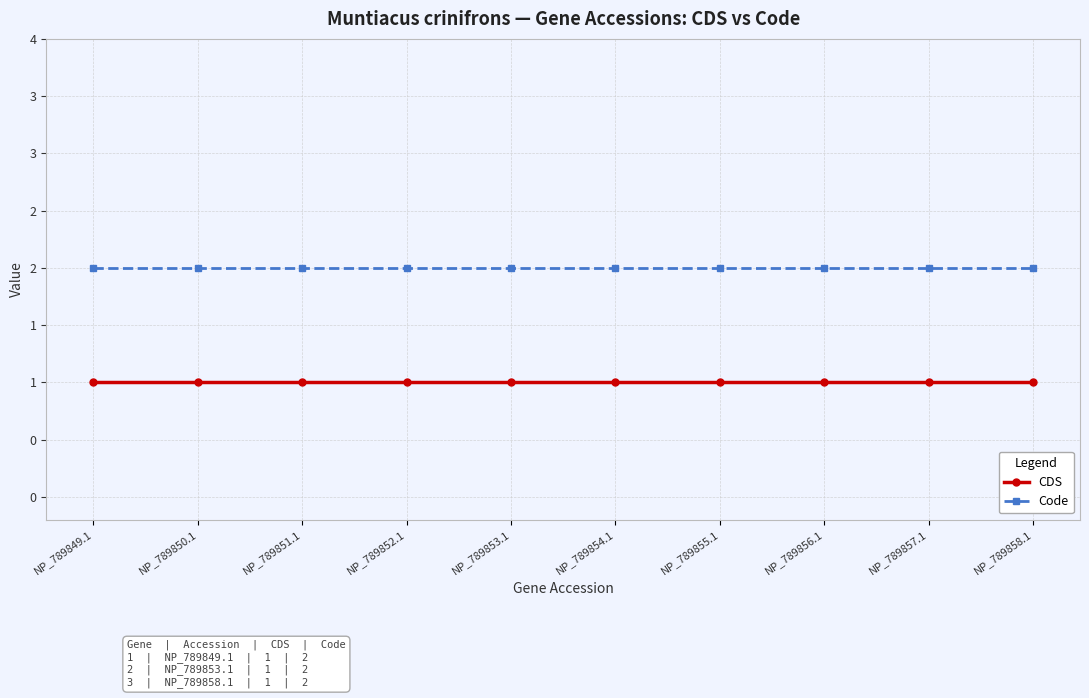

What are all the series names shown in the legend?

CDS, Code